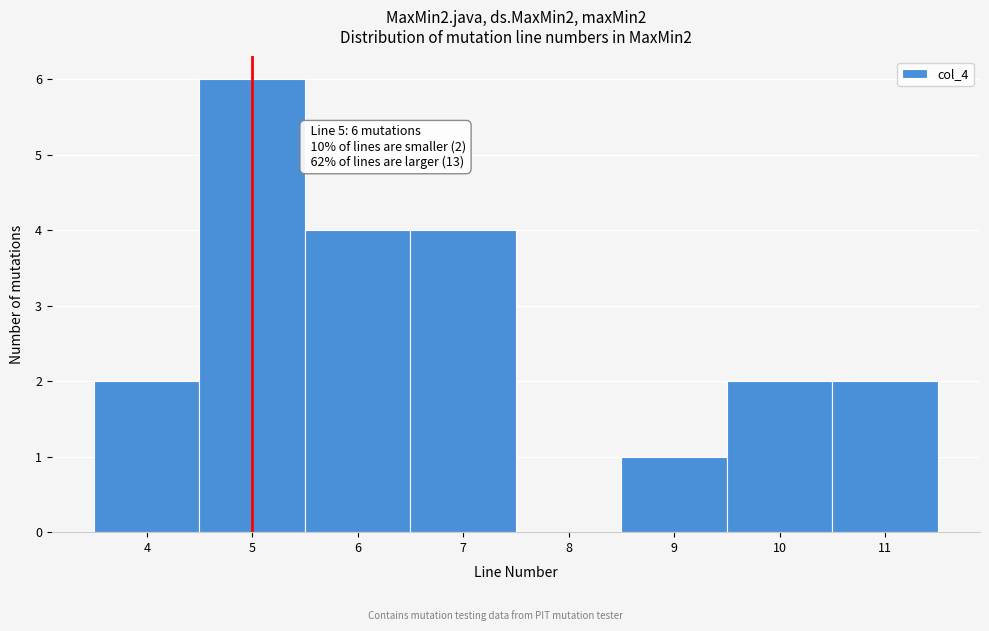

Which range on the x-axis has the tallest bar?

4.5 to 5.5